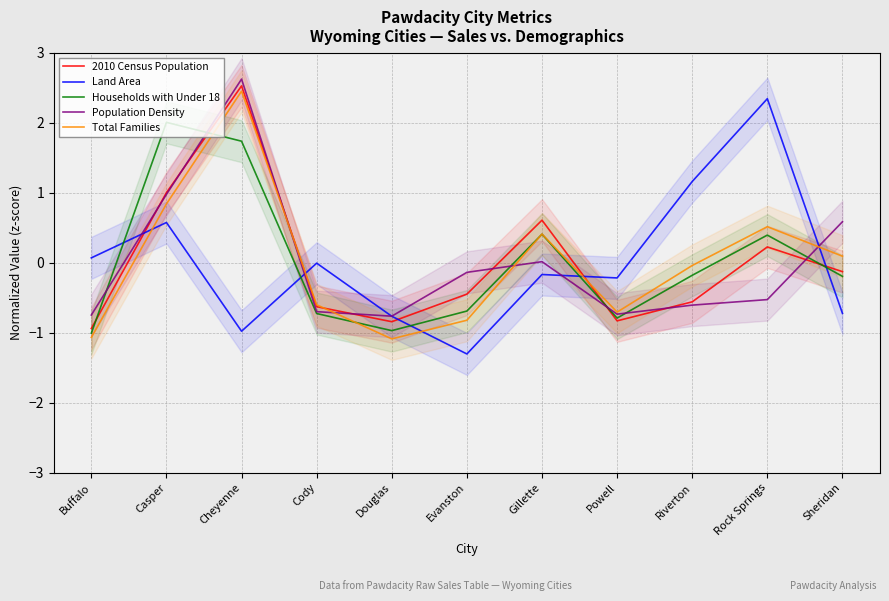

What is the label of the 1st point from the right?

Sheridan